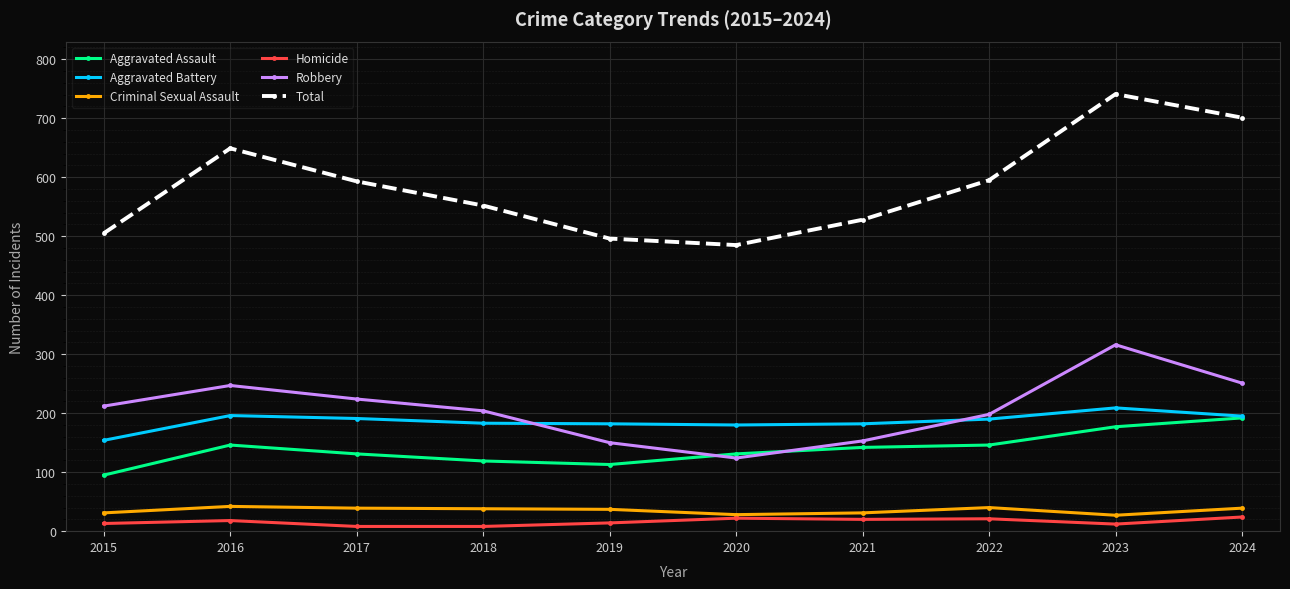

What is the maximum value shown in the chart?

741